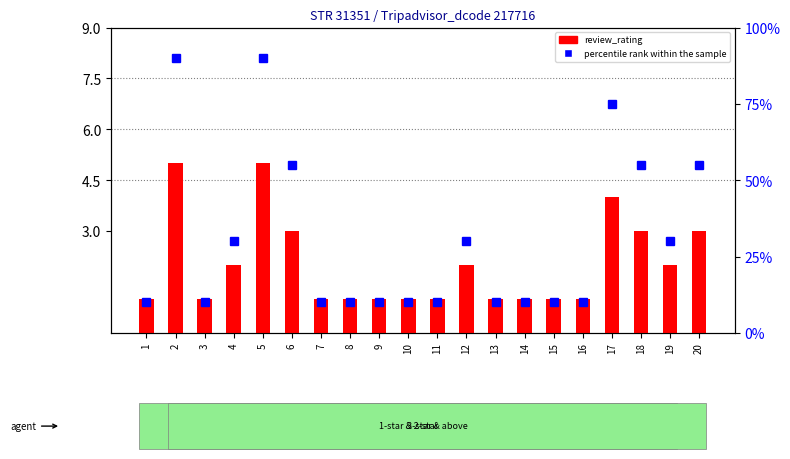

Which category has the lowest value in the percentile rank within the sample series?

1